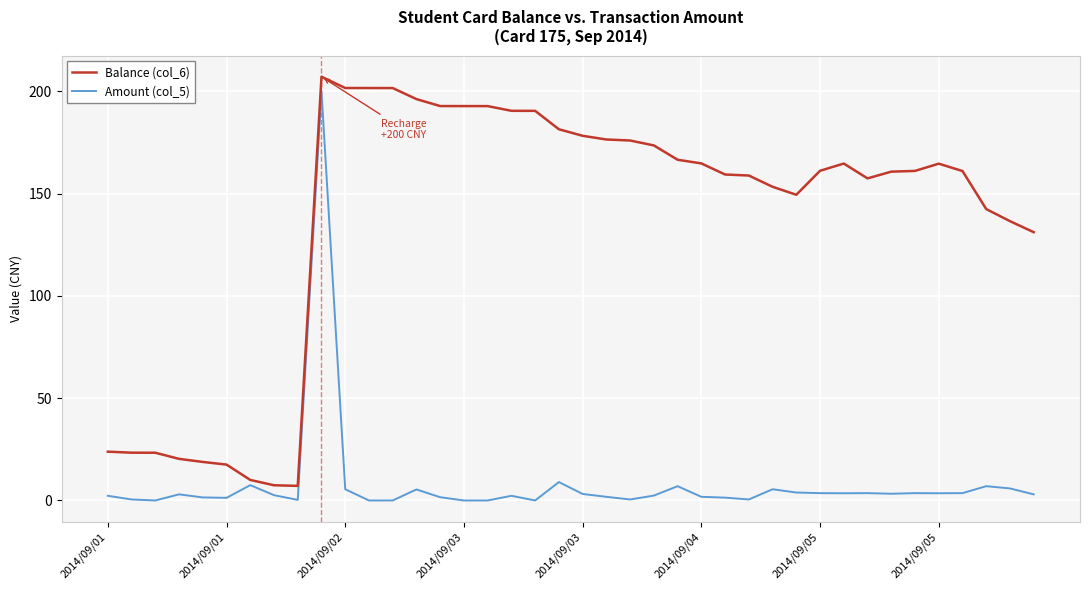

List the series in order of their overall mean, highest first.

Balance (col_6), Amount (col_5)